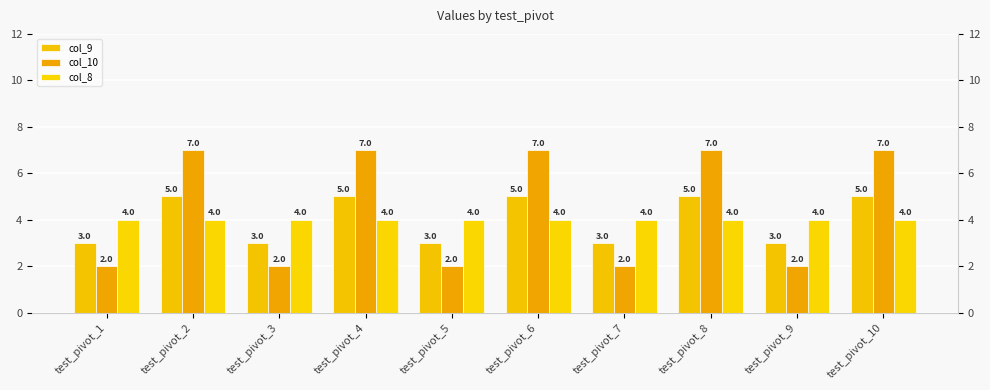

At how many categories does at least one series exceed 4?

5